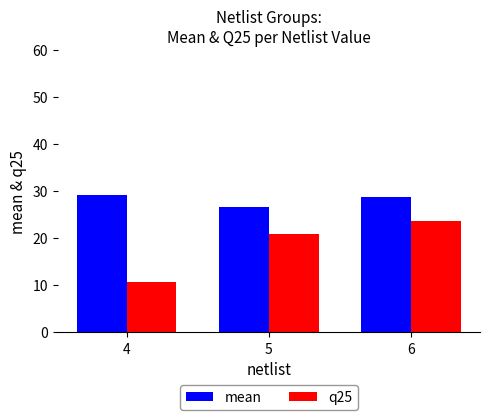

At how many categories does at least one series exceed 17?

3